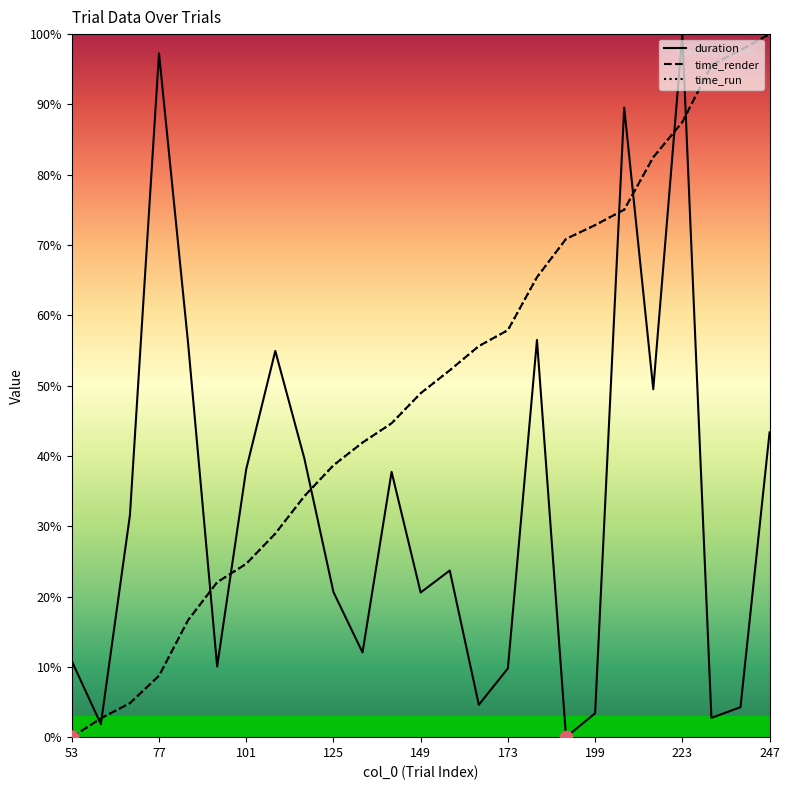

What is the greatest value displayed?

100.0